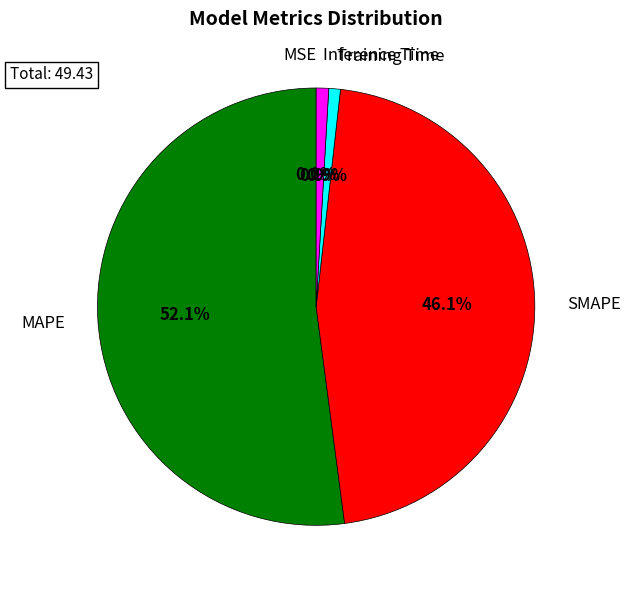

What is the ratio of the value at SMAPE to the value at MAPE?

0.9